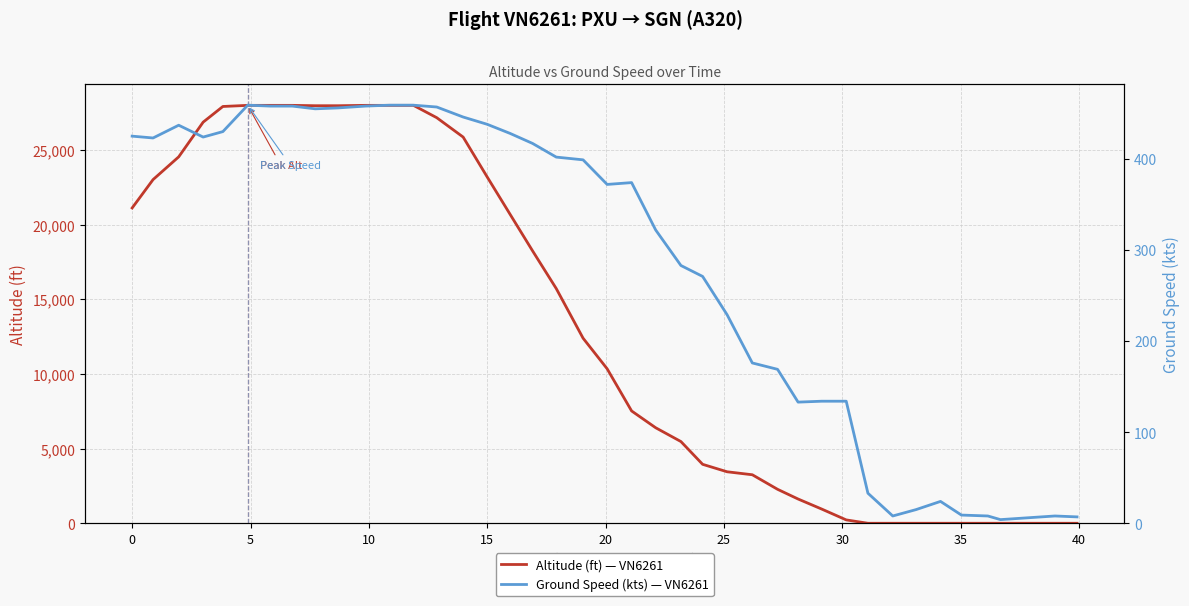

What are all the series names shown in the legend?

Altitude (ft) — VN6261, Ground Speed (kts) — VN6261